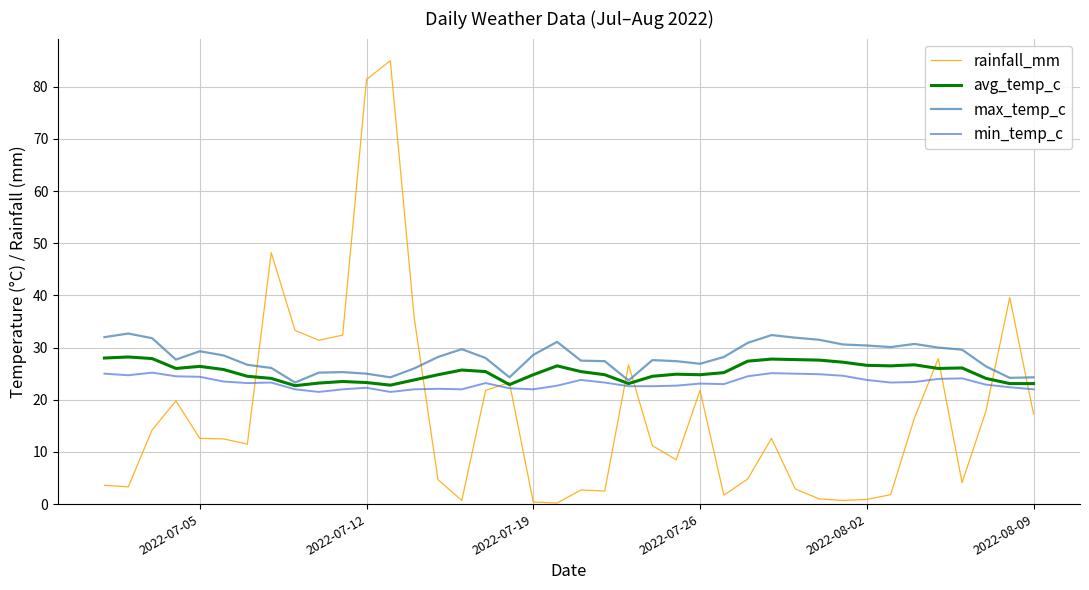

What is the greatest value displayed?

85.0